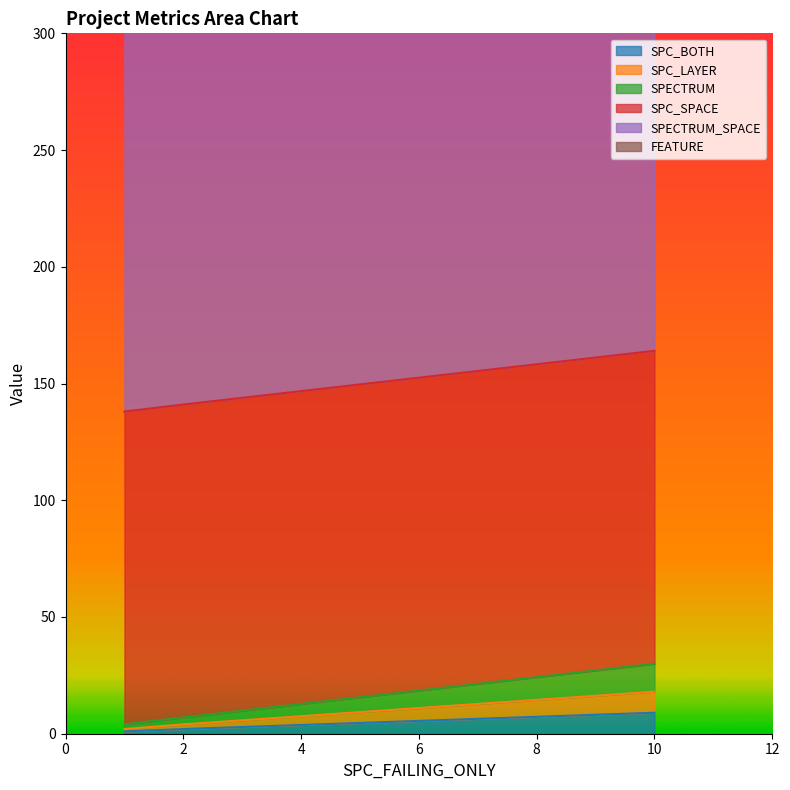

At which label does SPC_LAYER reach its minimum?

1